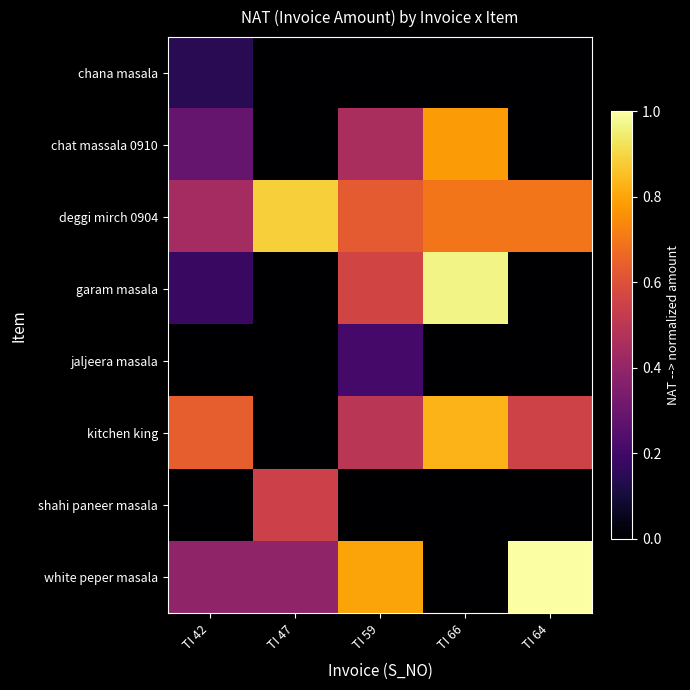

Reading left to right, what are all the values shown in this chart?

chana masala: TI 42=0.1	TI 47=0.0	TI 59=0.0	TI 66=0.0	TI 64=0.0
chat massala 0910: TI 42=0.3	TI 47=0.0	TI 59=0.5	TI 66=0.8	TI 64=0.0
deggi mirch 0904: TI 42=0.4	TI 47=0.9	TI 59=0.6	TI 66=0.7	TI 64=0.7
garam masala: TI 42=0.2	TI 47=0.0	TI 59=0.6	TI 66=1.0	TI 64=0.0
jaljeera masala: TI 42=0.0	TI 47=0.0	TI 59=0.2	TI 66=0.0	TI 64=0.0
kitchen king: TI 42=0.6	TI 47=0.0	TI 59=0.5	TI 66=0.8	TI 64=0.6
shahi paneer masala: TI 42=0.0	TI 47=0.5	TI 59=0.0	TI 66=0.0	TI 64=0.0
white peper masala: TI 42=0.4	TI 47=0.4	TI 59=0.8	TI 66=0.0	TI 64=1.0